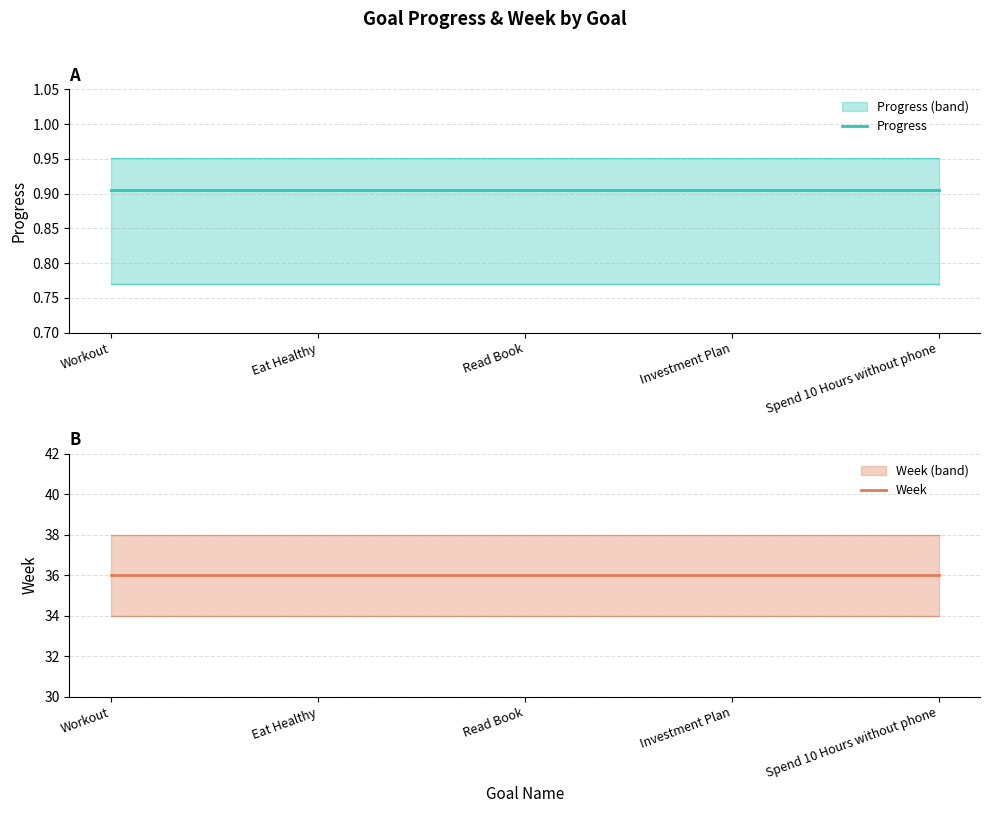

At how many categories does at least one series exceed 14?

5